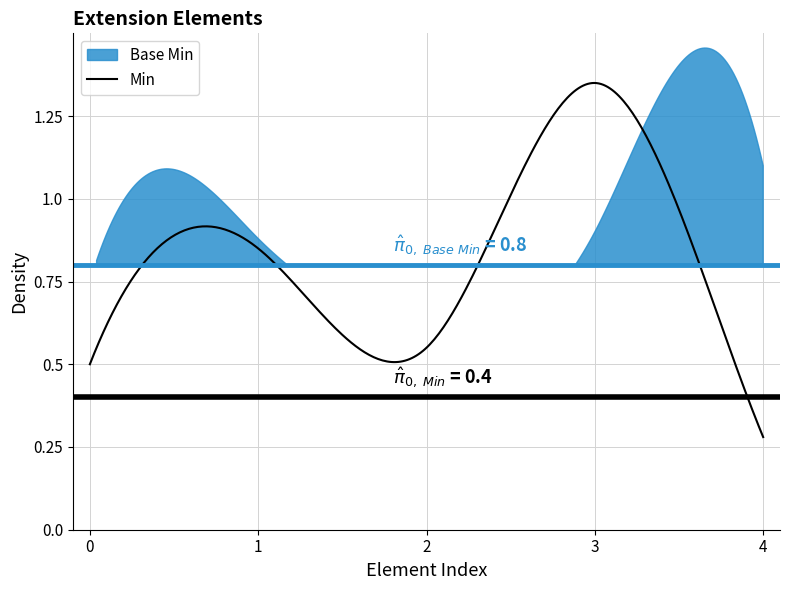

The value of Min at Extension is 0. True or false?

False